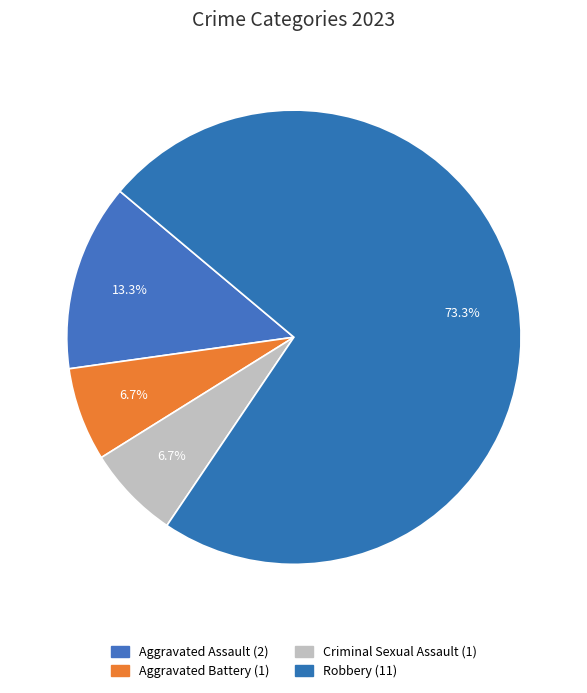

How many segments does this pie chart have?

4